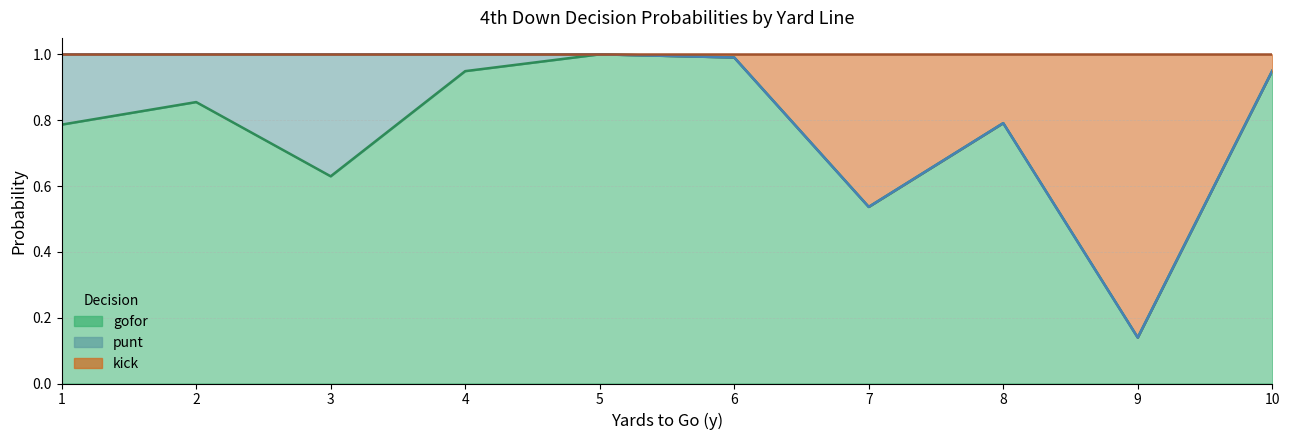

The gofor series shows 1.6 at 4. True or false?

False